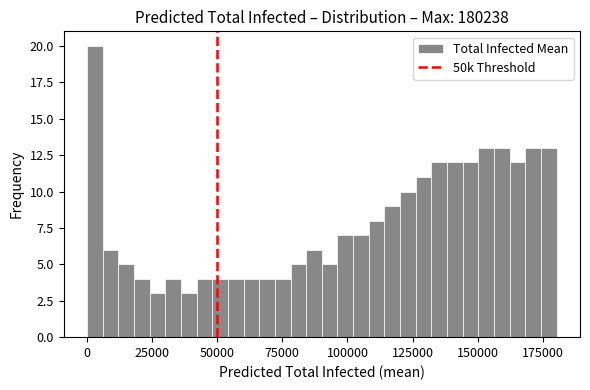

Read against the x-axis, roughly where is the centre of the tallest bar?

5000